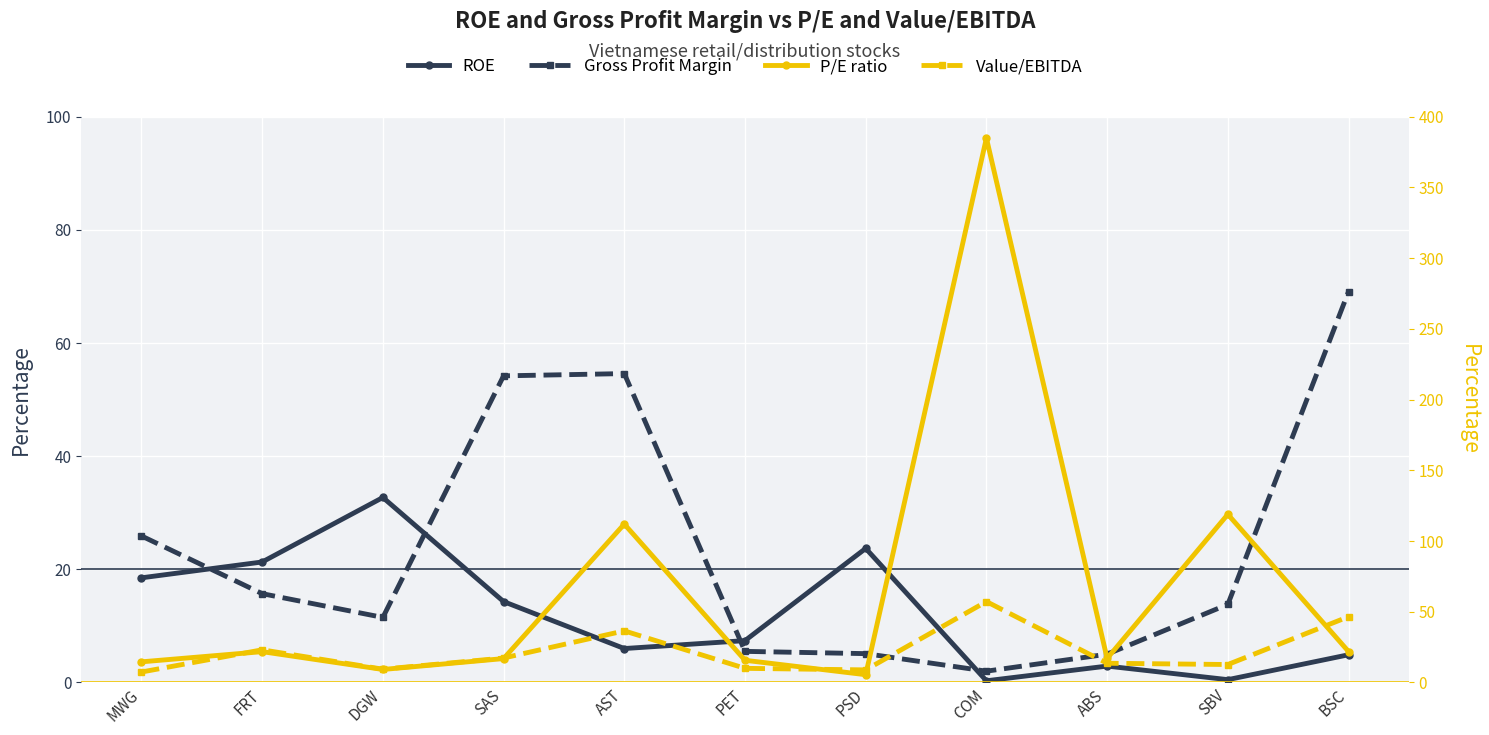

After their last crossing, which series has the higher values: P/E ratio or ROE?

P/E ratio